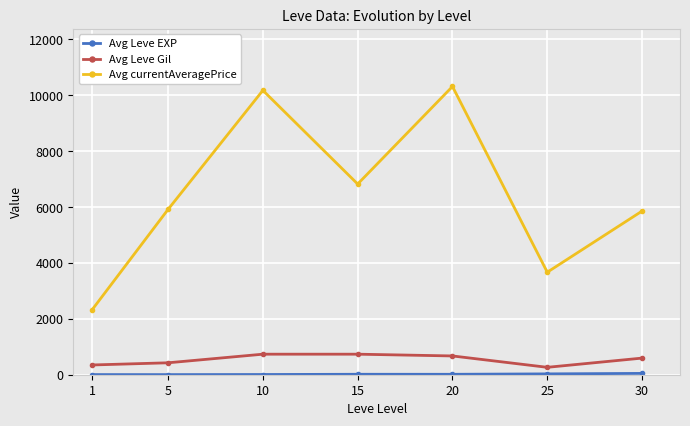

At which category does Avg currentAveragePrice reach its first local valley?

15